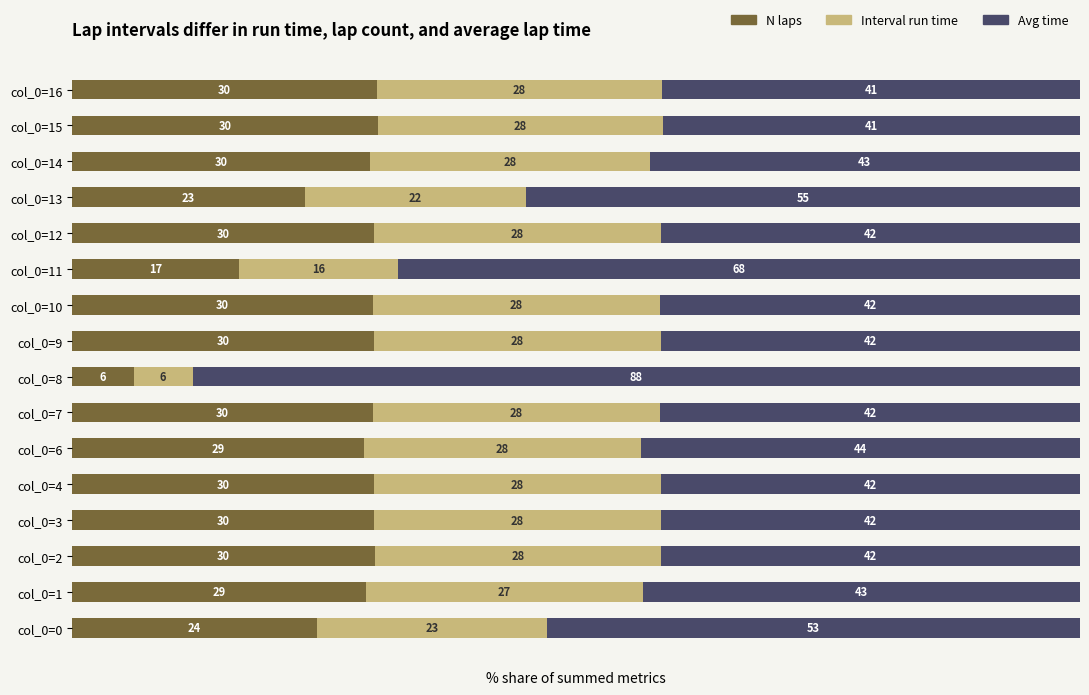

What are all the series names shown in the legend?

N laps, Interval run time, Avg time